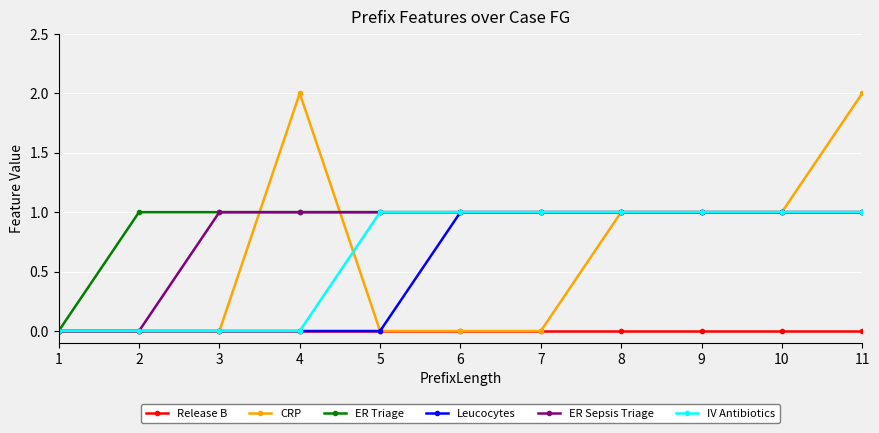

Reading right to left, what are all the values shown in this chart?

Release B: 0	0	0	0	0	0	0	0	0	0	0
CRP: 2	1	1	1	0	0	0	2	0	0	0
ER Triage: 1	1	1	1	1	1	1	1	1	1	0
Leucocytes: 1	1	1	1	1	1	0	0	0	0	0
ER Sepsis Triage: 1	1	1	1	1	1	1	1	1	0	0
IV Antibiotics: 1	1	1	1	1	1	1	0	0	0	0